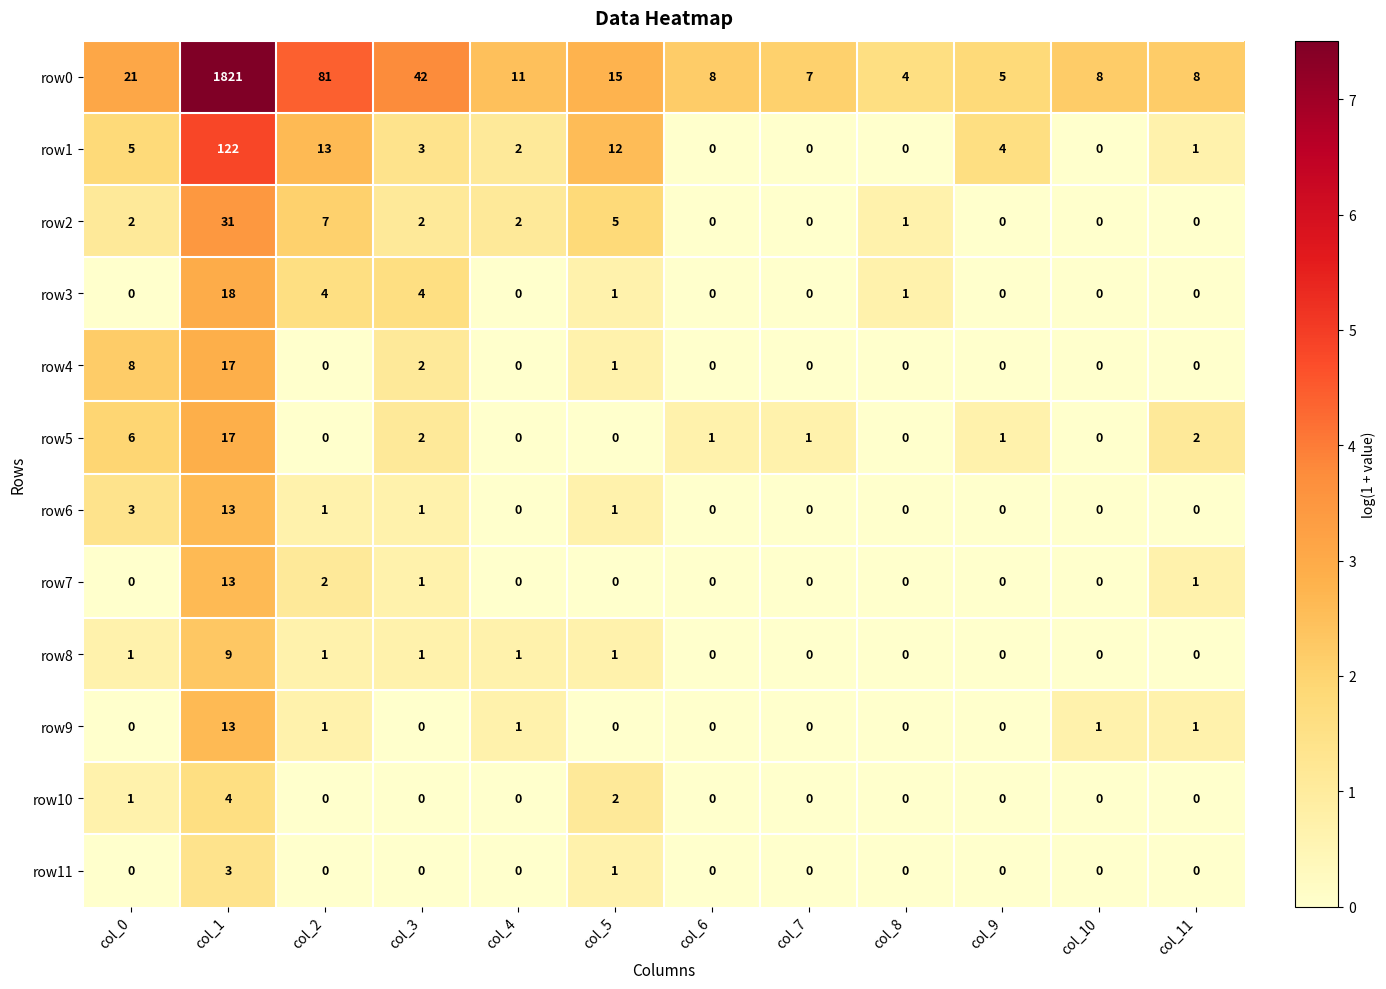

What is the total value across all series at col_3?

58